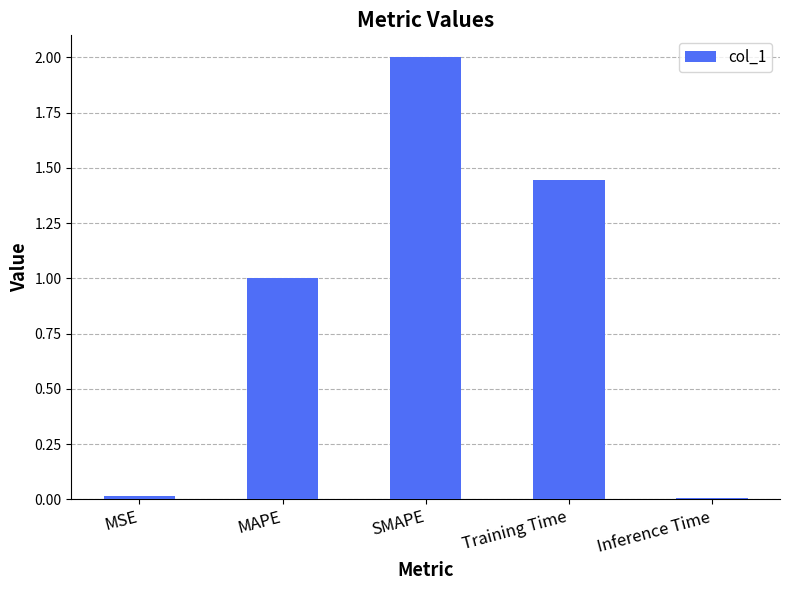

What value does the data have at MAPE?

1.0